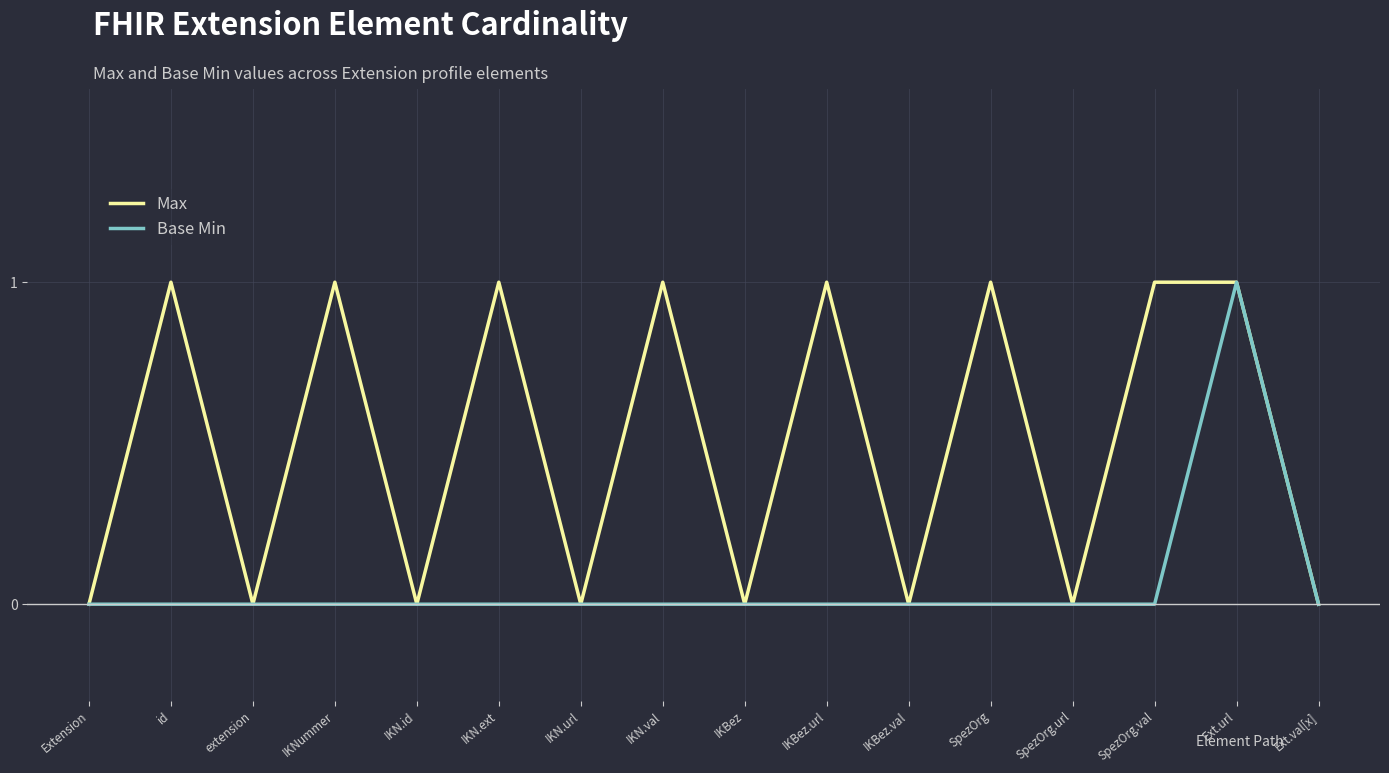

Reading right to left, transcribe all the data shown in this chart.

Max: 0	1	1	0	1	0	1	0	1	0	1	0	1	0	1	0
Base Min: 0	1	0	0	0	0	0	0	0	0	0	0	0	0	0	0